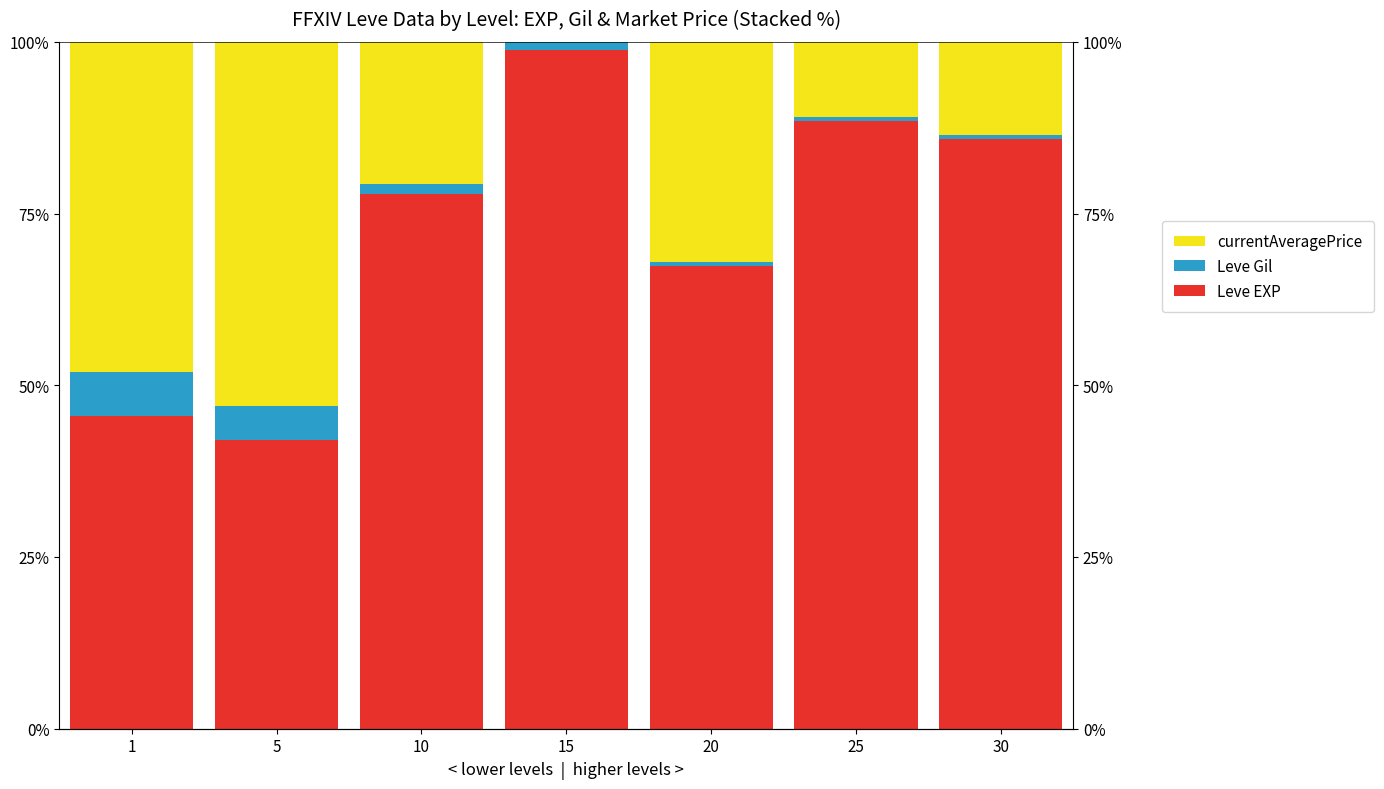

Which series changed the most between 5 and 30?

Leve EXP